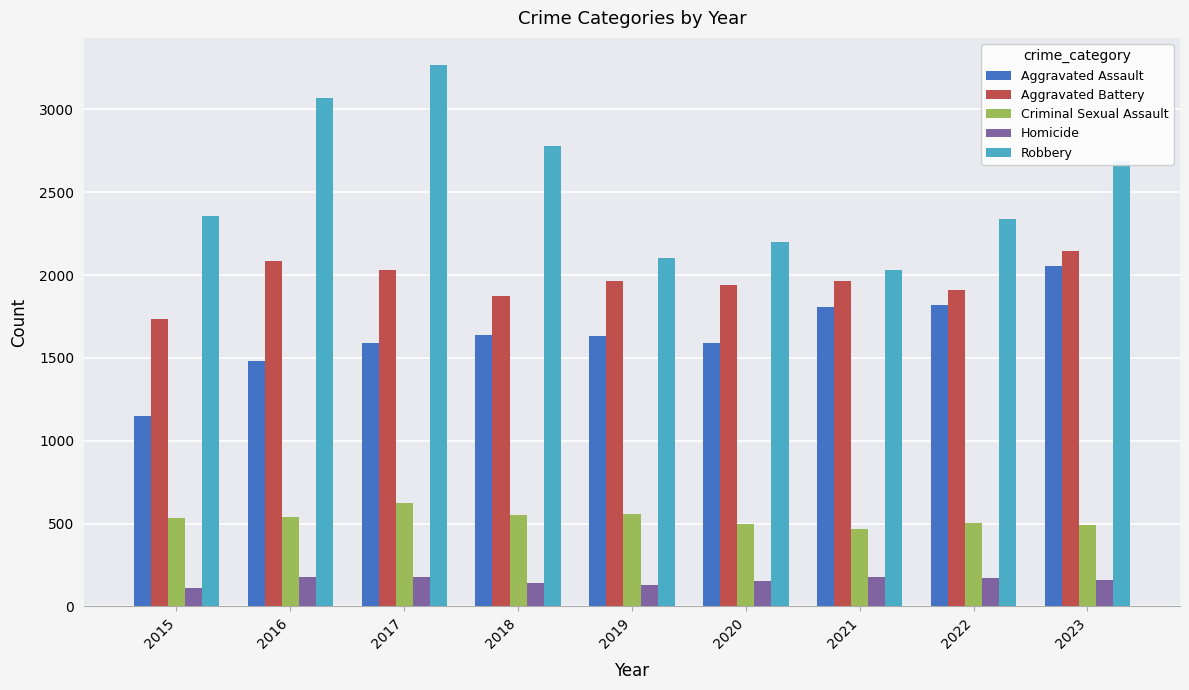

Is it true that Robbery equals 2778 at 2018?

True